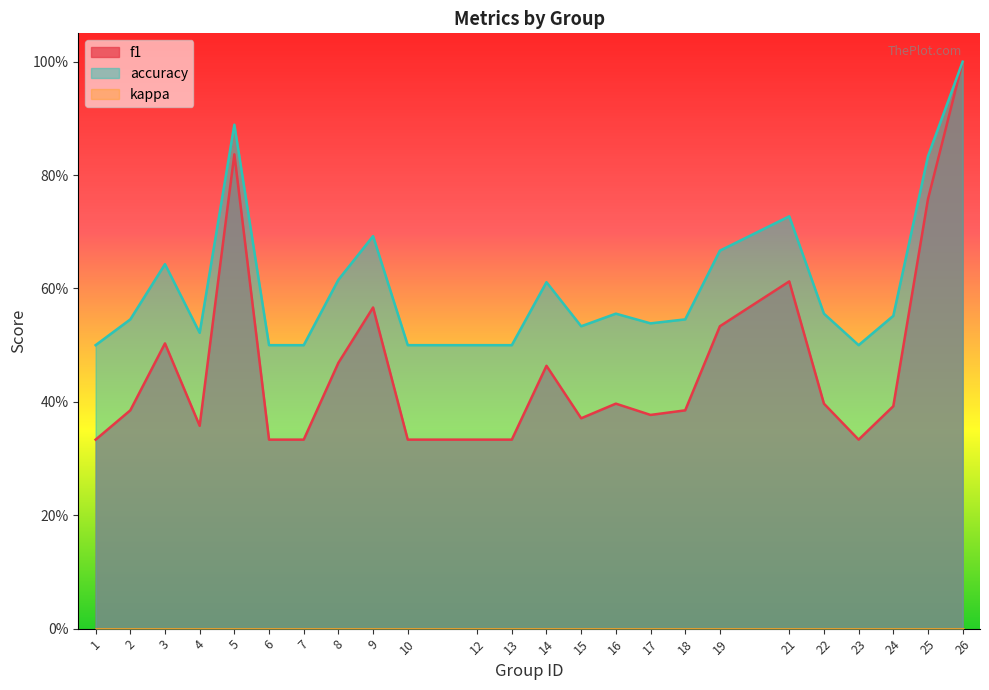

True or false: f1 and accuracy cross at least once.

False